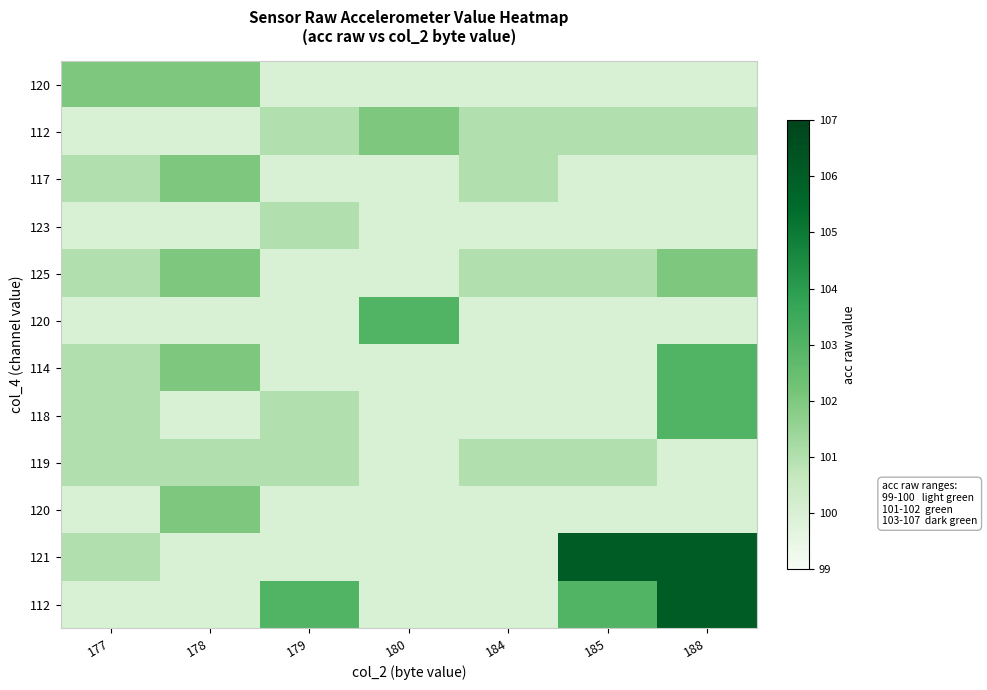

What is the minimum value shown in the chart?

100